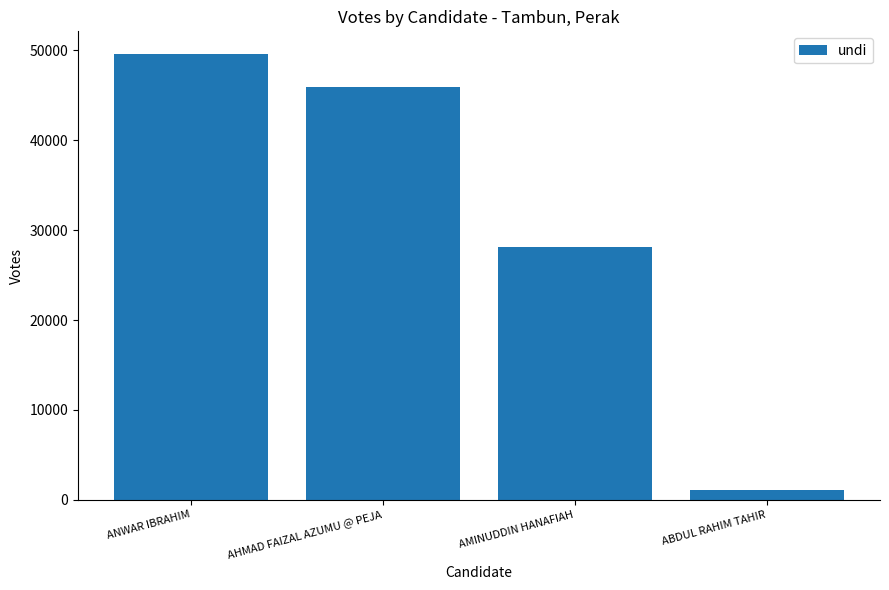

The value at AHMAD FAIZAL AZUMU @ PEJA is 45889. True or false?

True